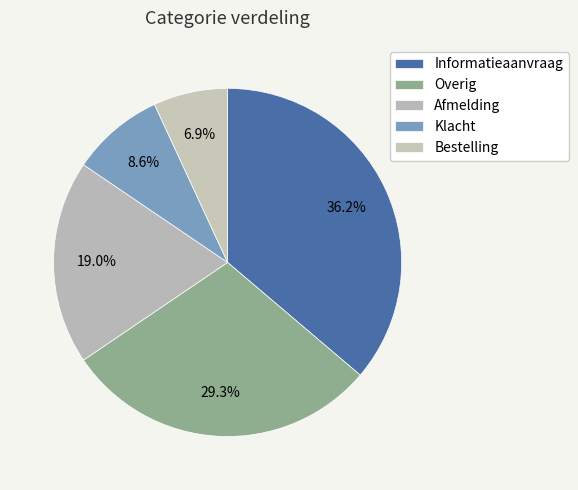

Rank the categories by value from highest to lowest.

Informatieaanvraag, Overig, Afmelding, Klacht, Bestelling